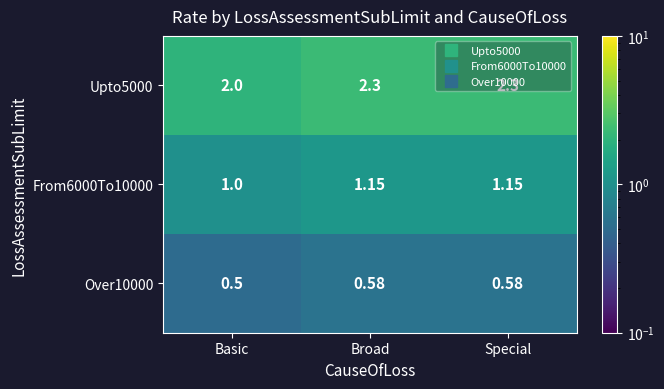

List the series in order of their overall mean, highest first.

Upto5000, From6000To10000, Over10000